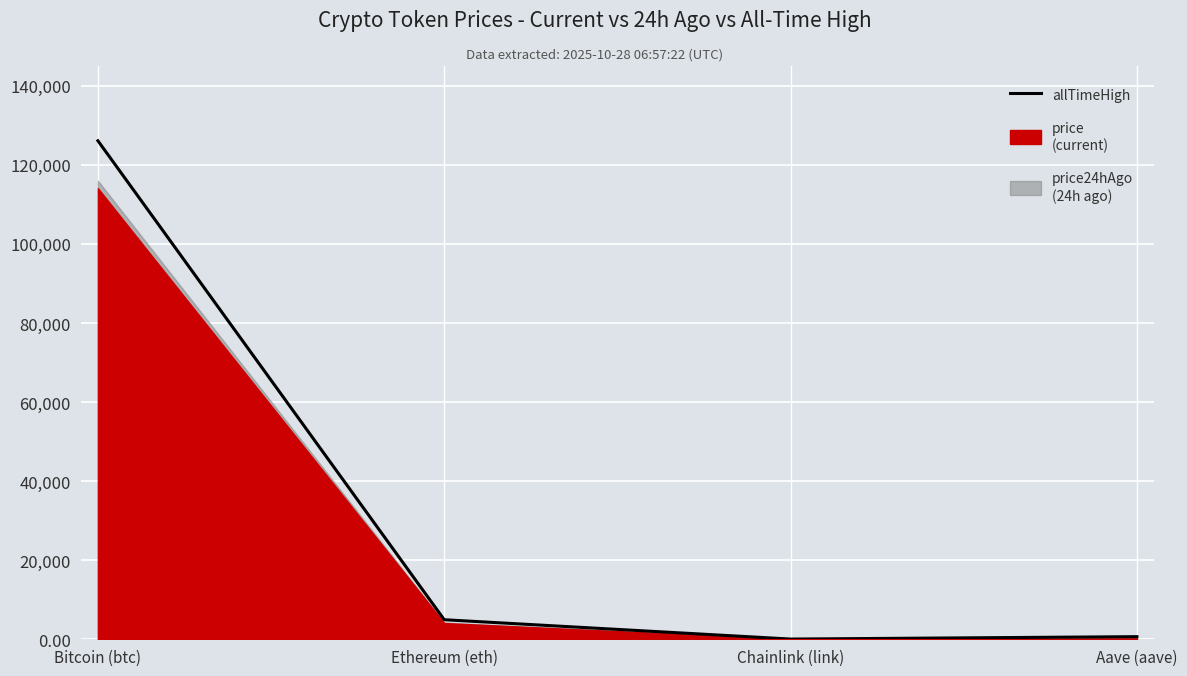

How many data points are above 4946?

2